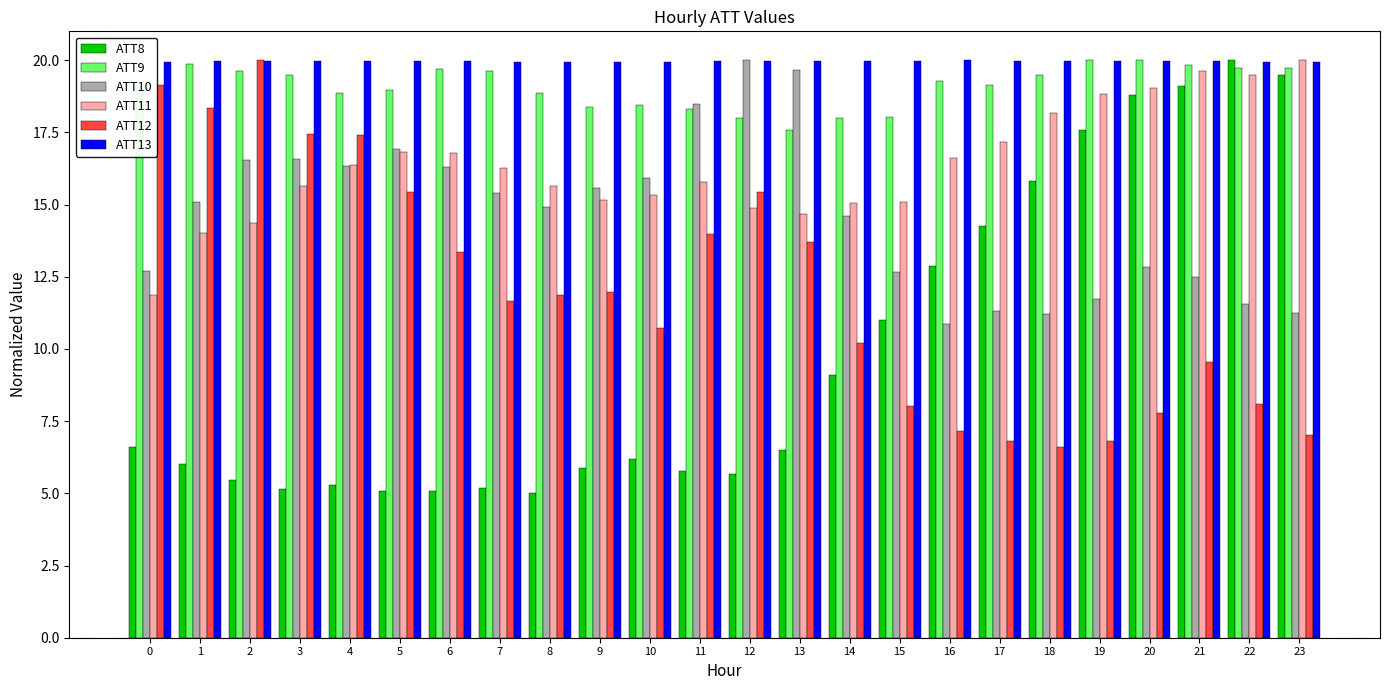

How many groups of bars are there?

24